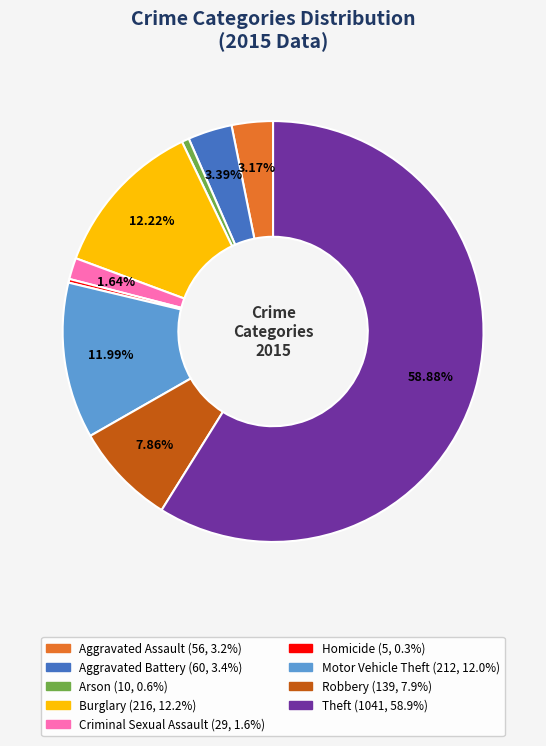

What percentage is the Aggravated Battery slice, to the nearest percent?

3%